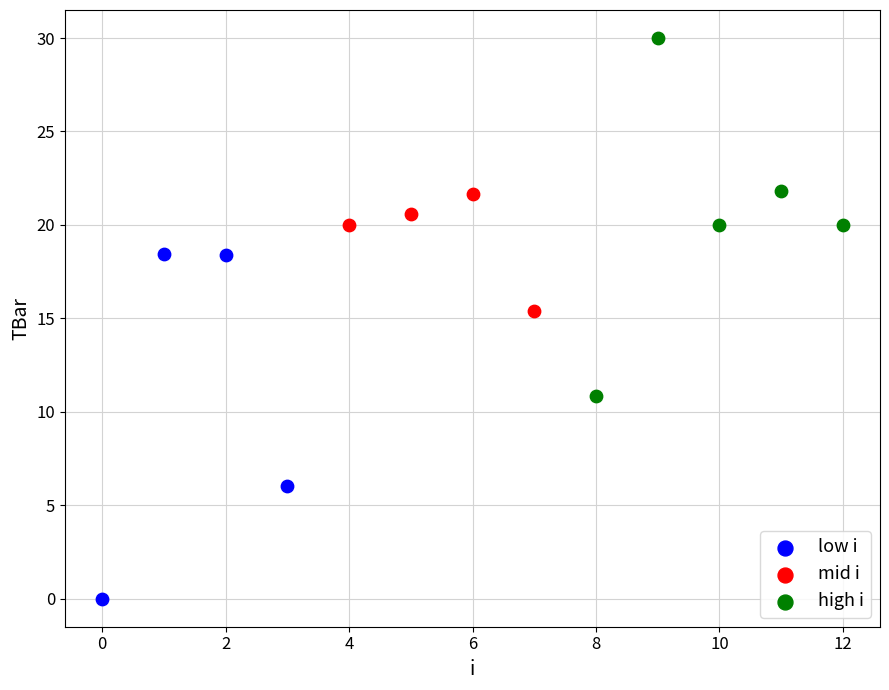

Which series reaches the minimum Y coordinate?

low i